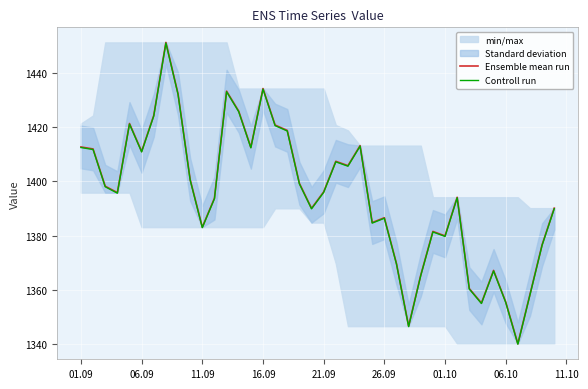

In Ensemble mean run, how many points are higher than both neighbors (excluding endpoints)?

10